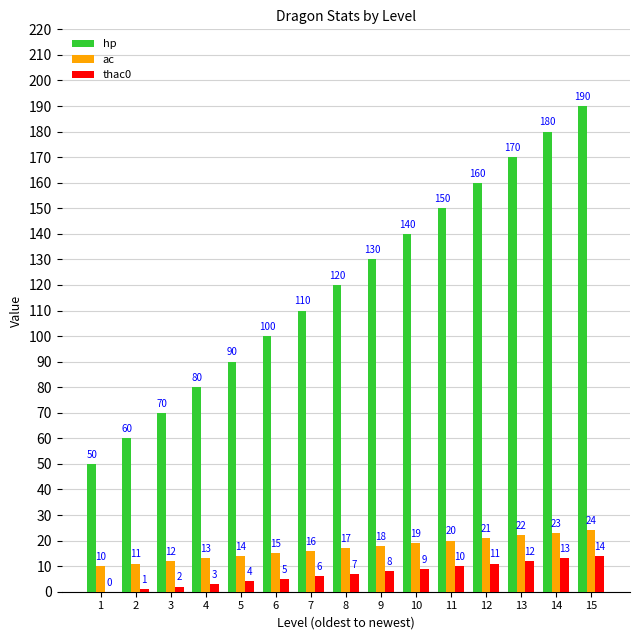

Which series has the largest total across all categories?

hp